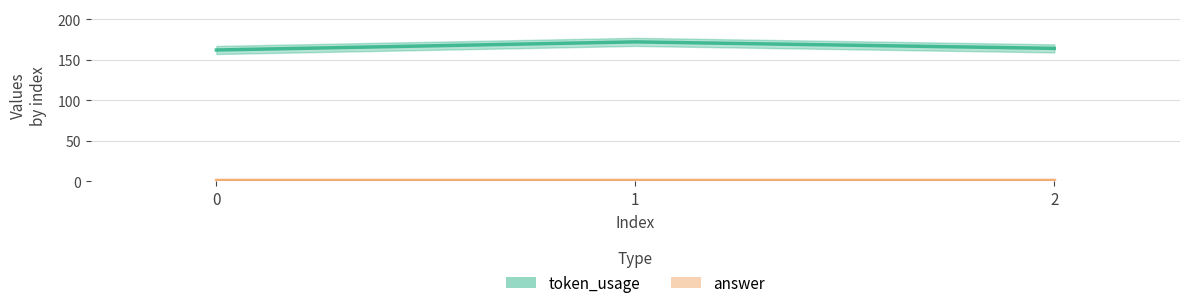

What is the difference between the maximum and minimum values?

10